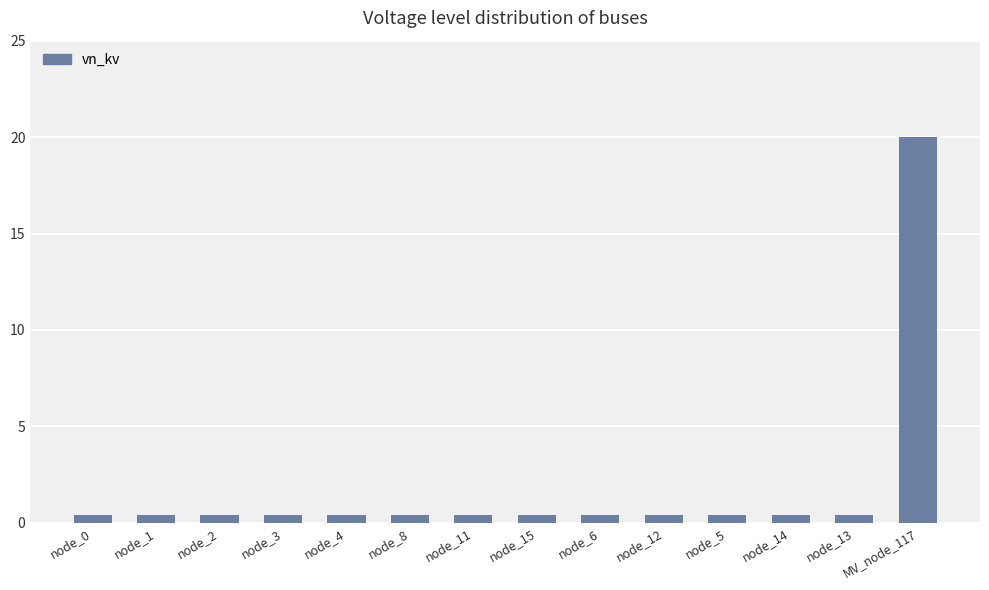

How many bars are there in total?

14